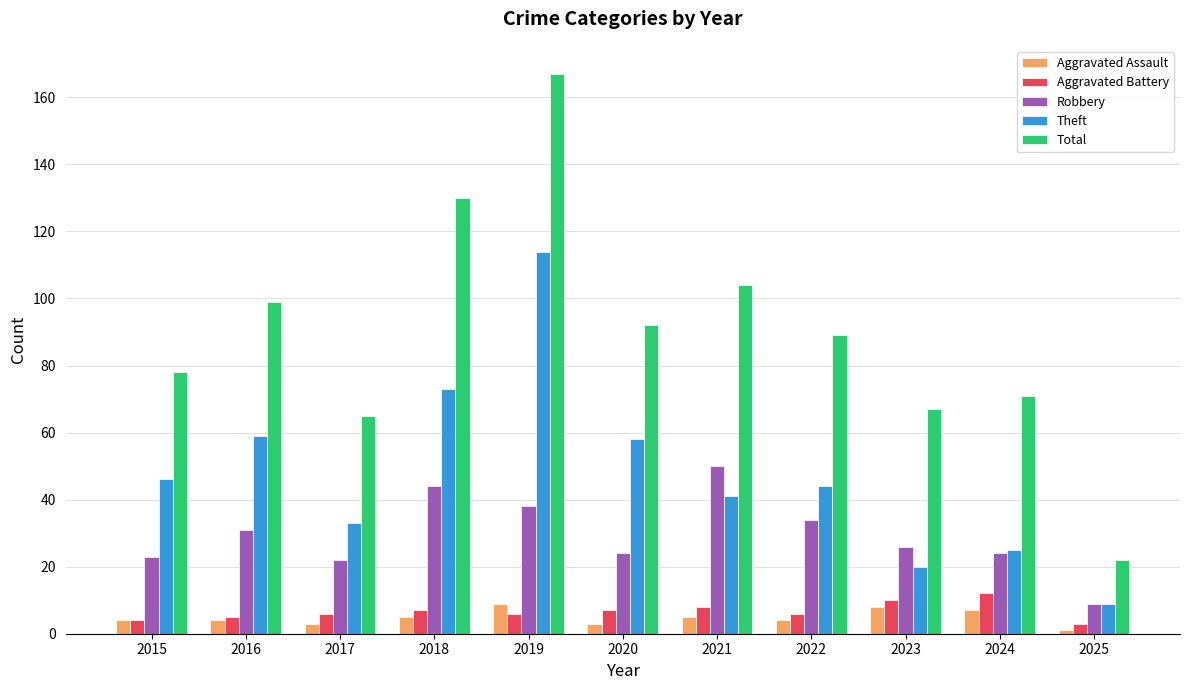

The Theft series shows 16 at 2017. True or false?

False